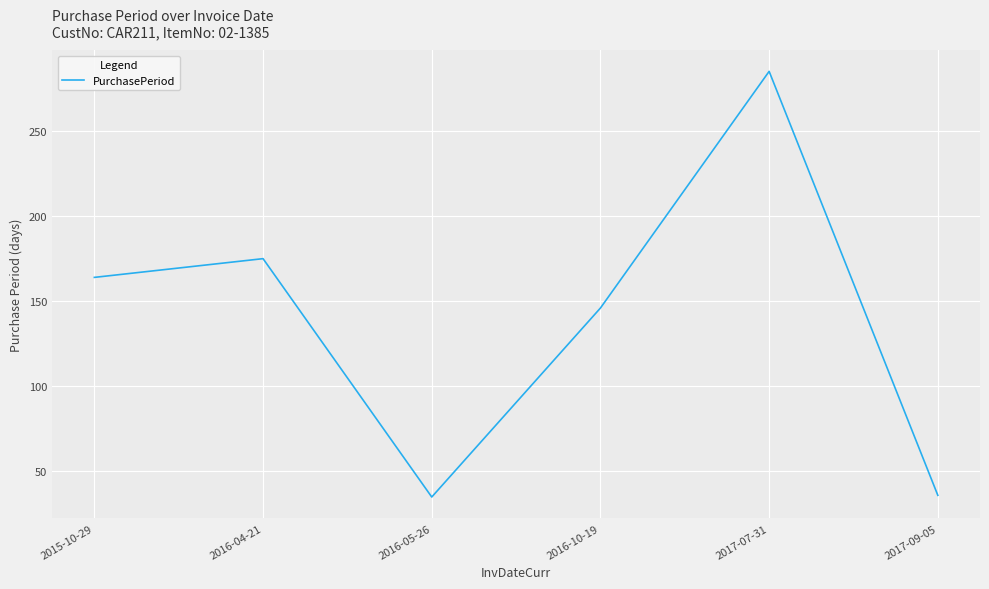

Does the chart have visible grid lines?

Yes